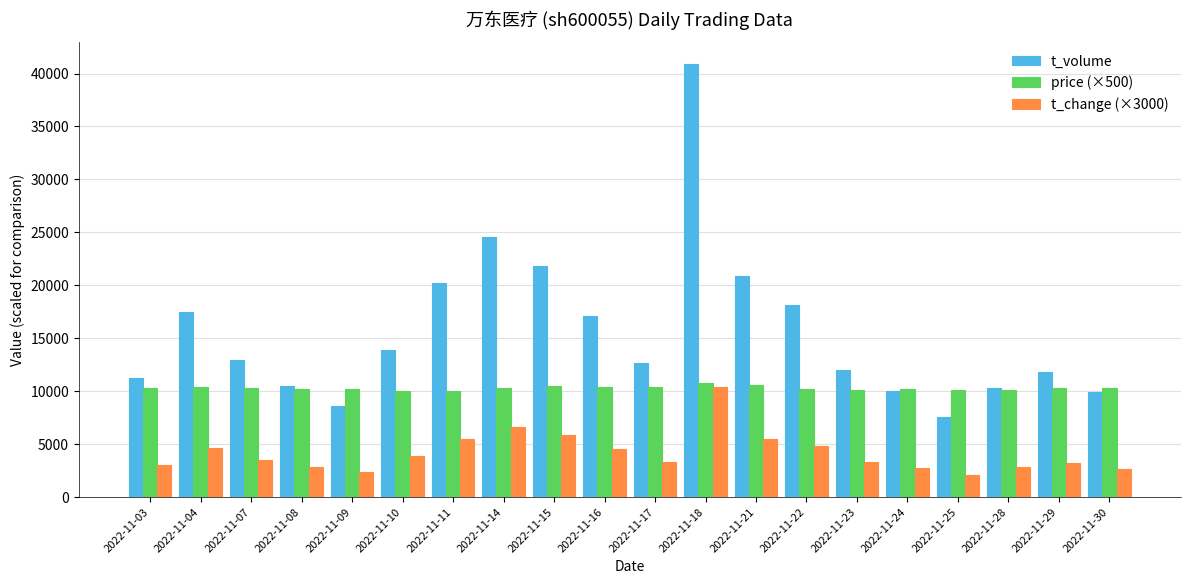

How many values in the t_change (×3000) series exceed 3479?

10